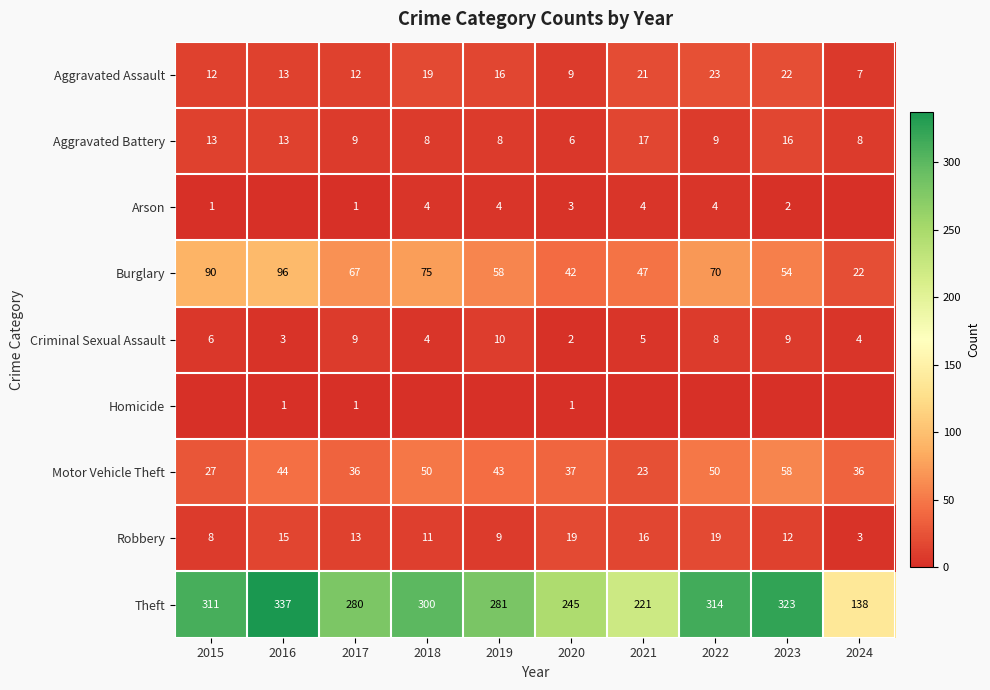

What is the minimum value for Theft?

138